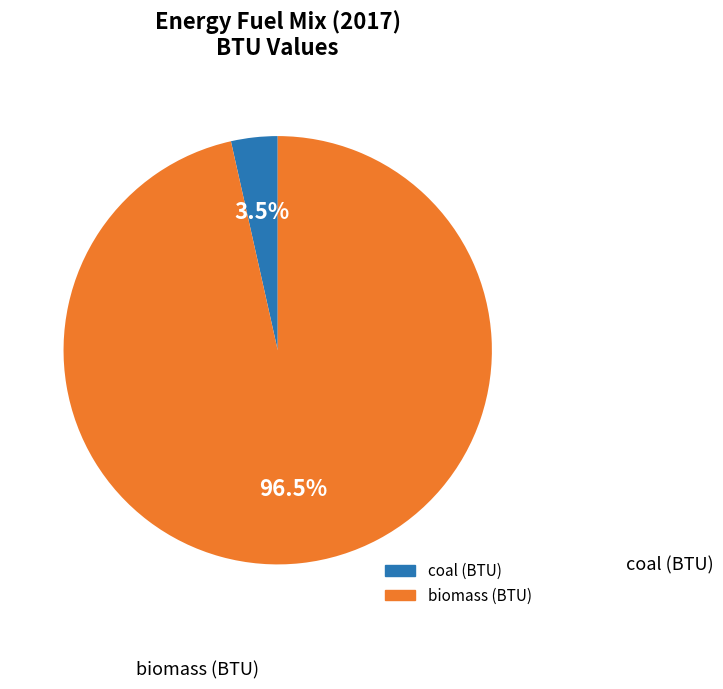

What percentage do coal (BTU) and biomass (BTU) together represent?

100.0%